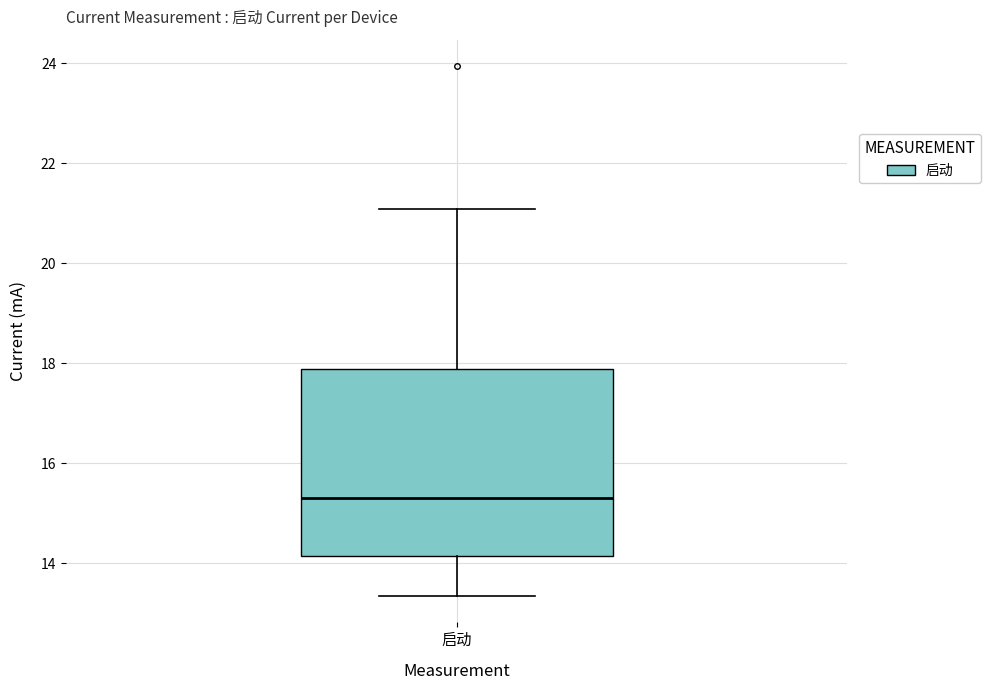

Read this box plot against the y-axis: the position of the median line, the range covered by the box, and the ends of both whiskers. The values are not printed on the chart, so give them approximately, as read against the axis.

median 15.4, box 14.2 to 17.8, whiskers 13.4 to 21.0